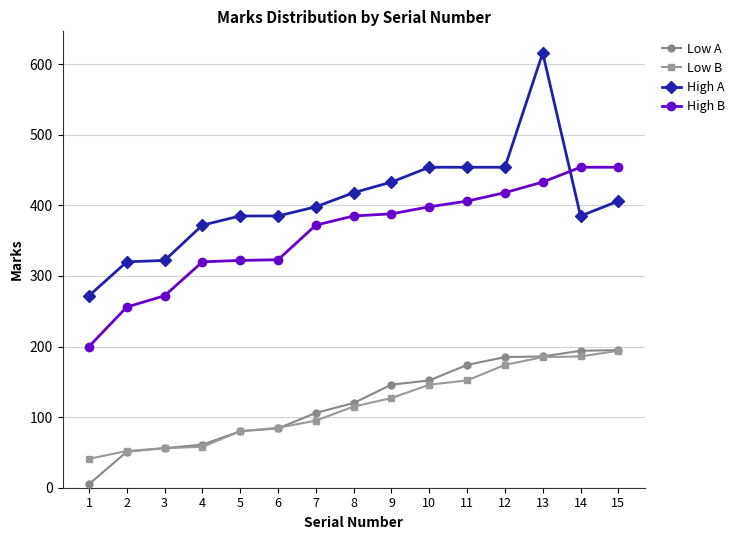

Is the value of High A at 7 greater than the value of Low B at 6?

Yes